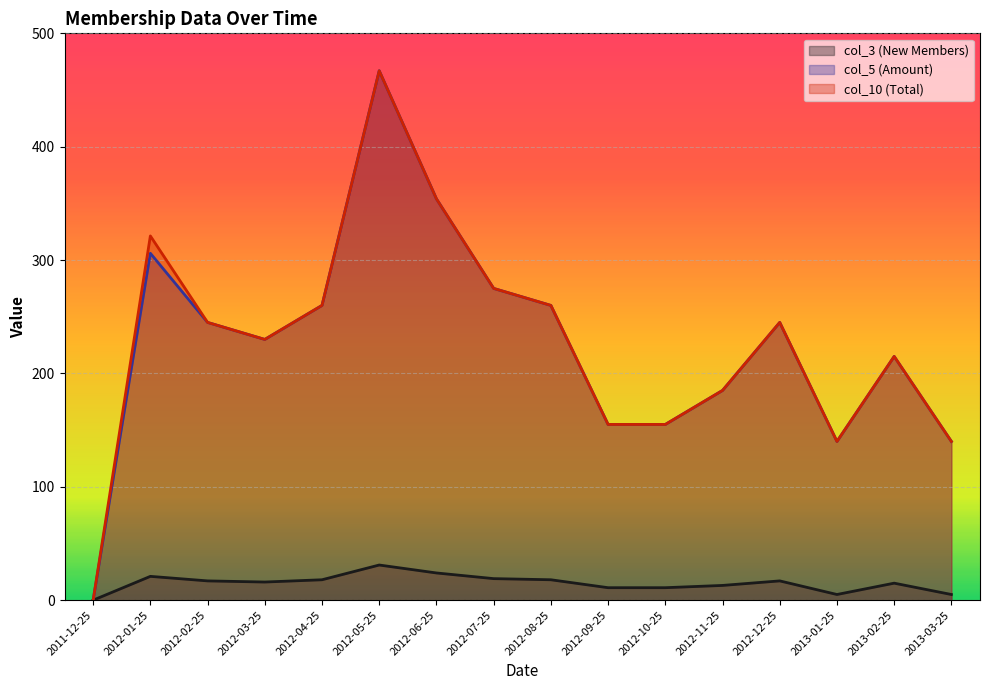

Which series has the largest total across all categories?

col_10 (Total)